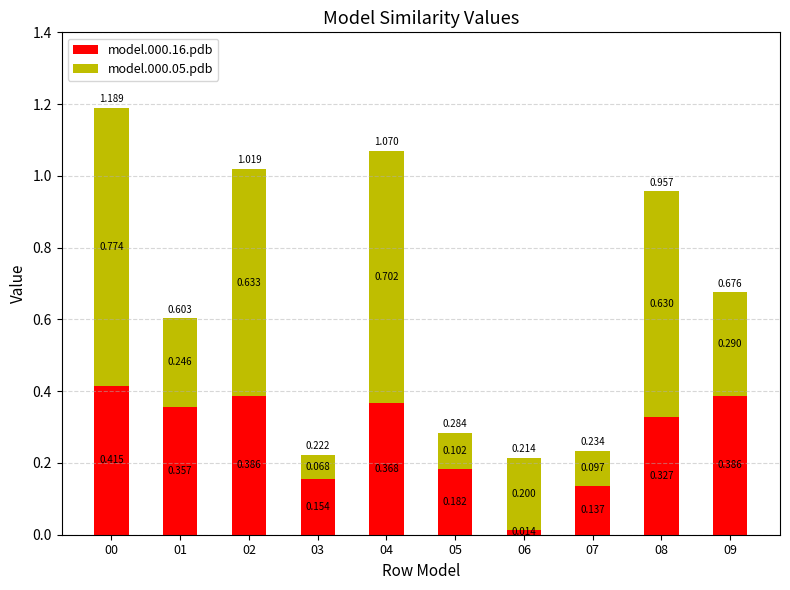

At 07, list the series in order from largest to smallest.

model.000.16.pdb, model.000.05.pdb